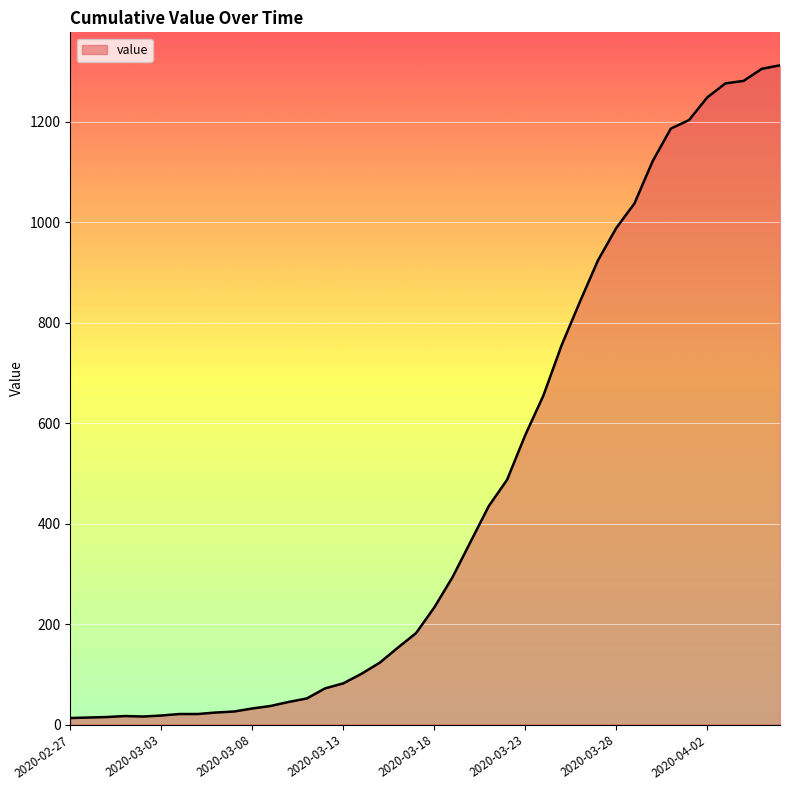

What is the difference between the maximum and minimum values?

1299